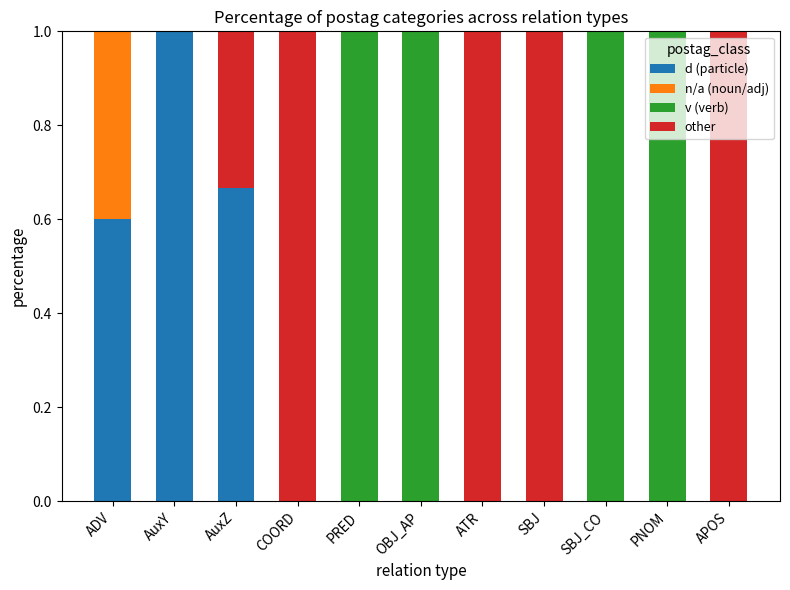

Is it true that d (particle) equals 0.4 at APOS?

False